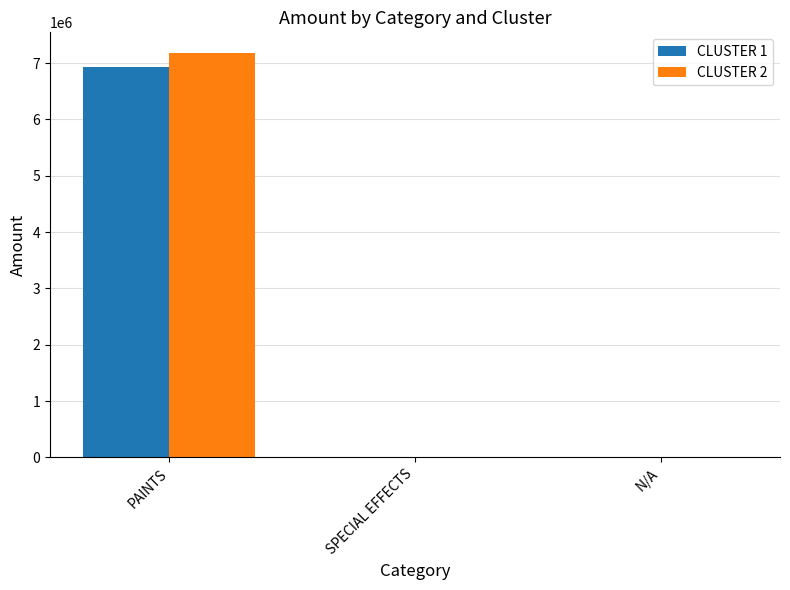

Which category has the highest value in the CLUSTER 1 series?

PAINTS